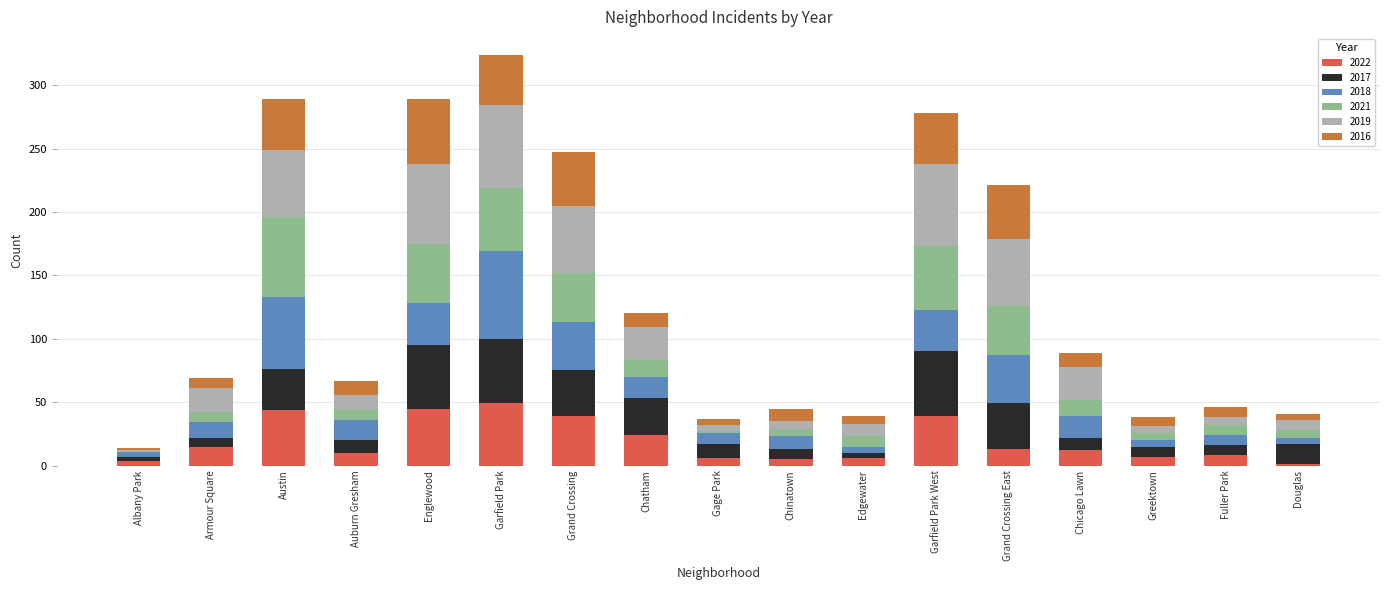

Are the bars horizontal?

No